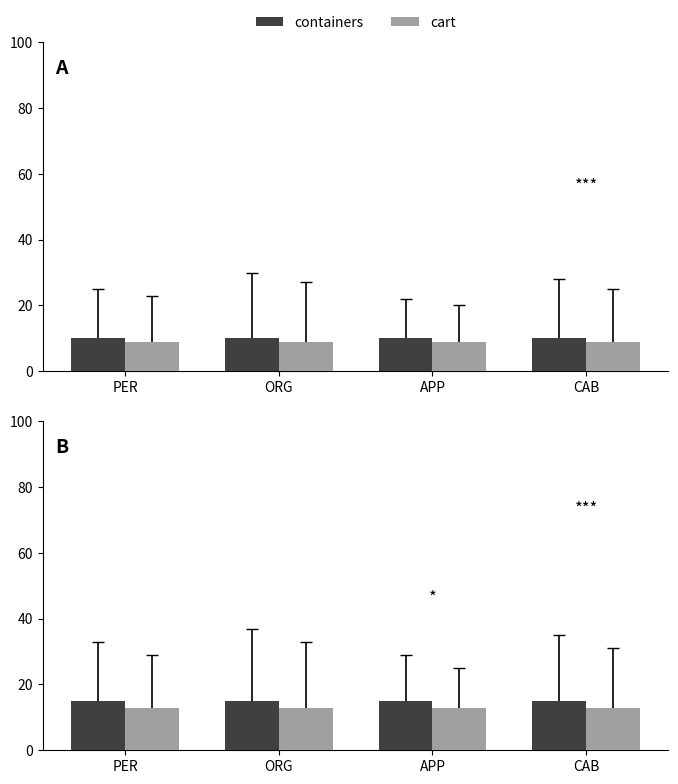

List the labels in order of containers value, largest first.

PER, ORG, APP, CAB